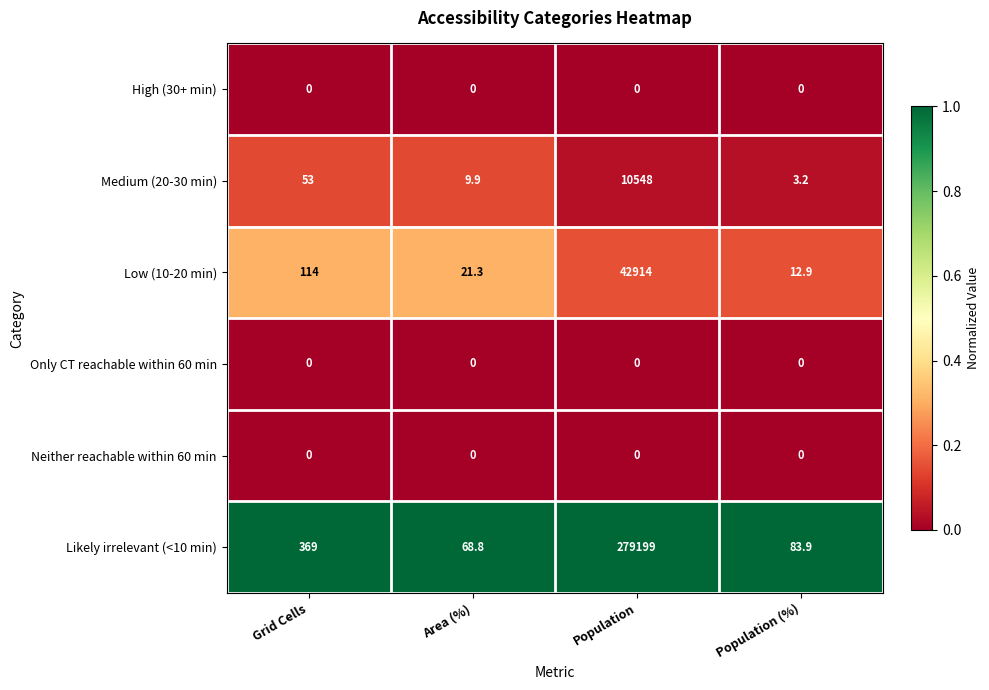

The Medium (20-30 min) series shows 53.0 at Grid Cells. True or false?

True